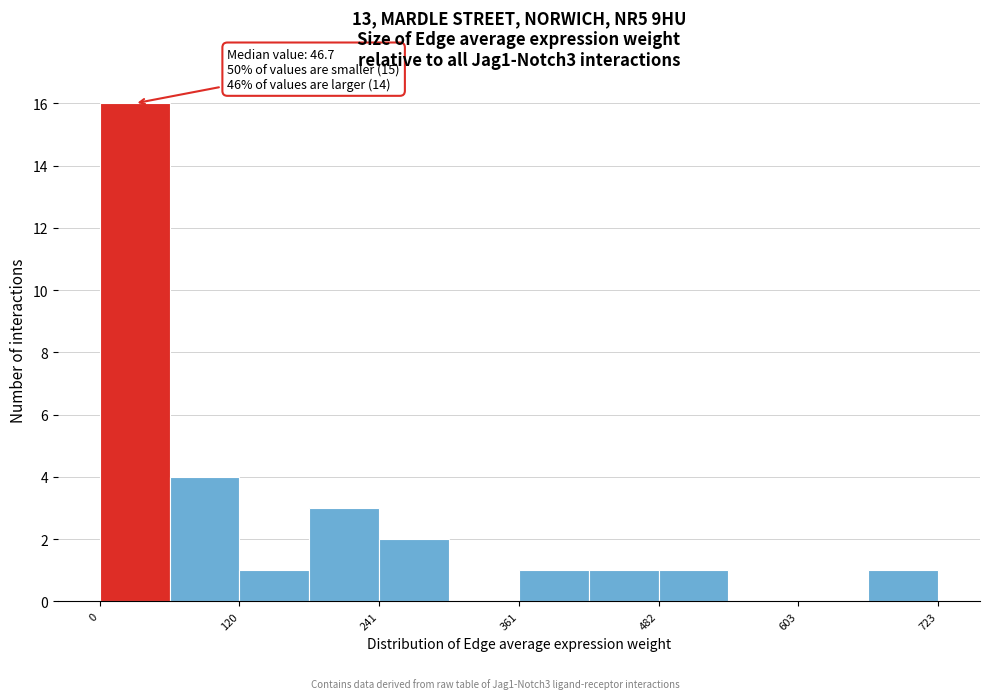

Read against the x-axis, roughly where is the centre of the tallest bar?

40